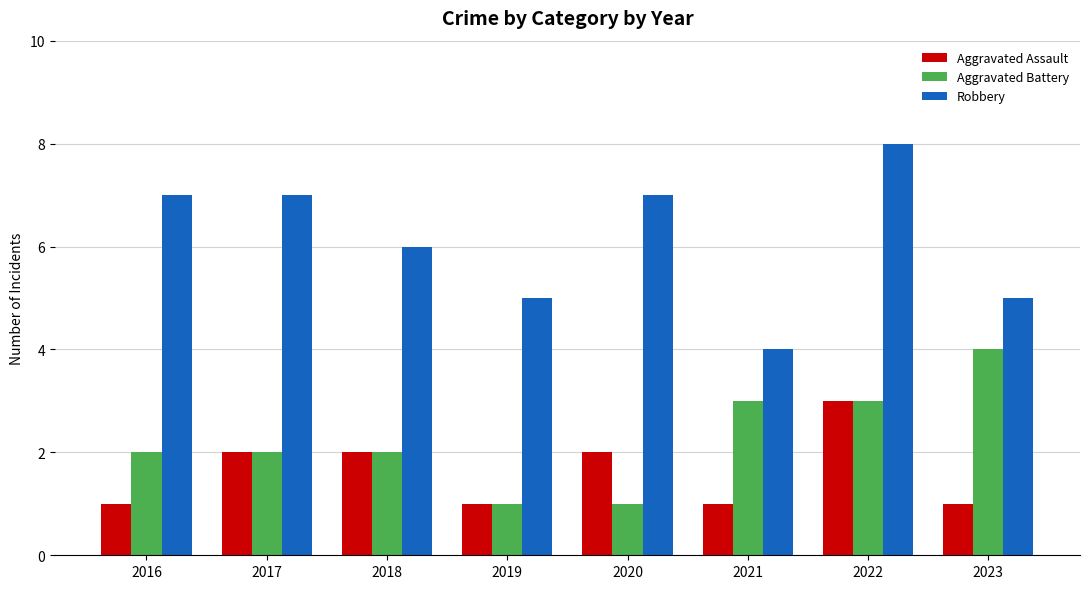

What is the spread (max minus min) of values at 2022?

5